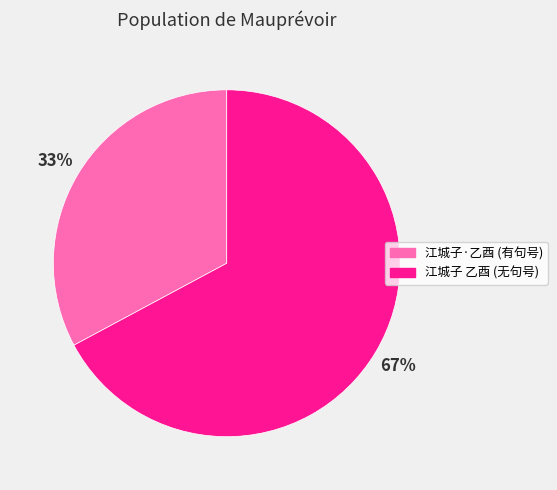

Is there a majority slice in this chart?

Yes